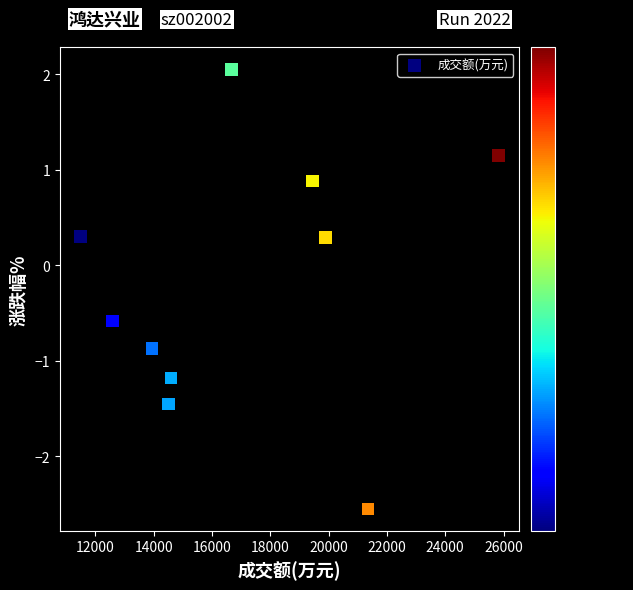

What is the range of X values (max minus min)?

14338.0